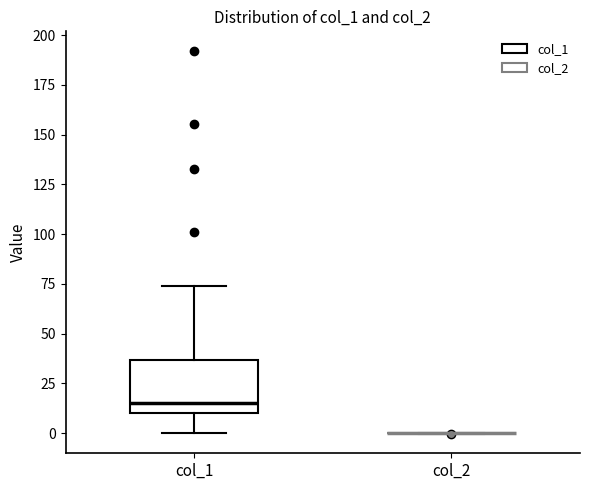

Comparing the boxes themselves (not the whiskers), which one is the tallest?

col_1